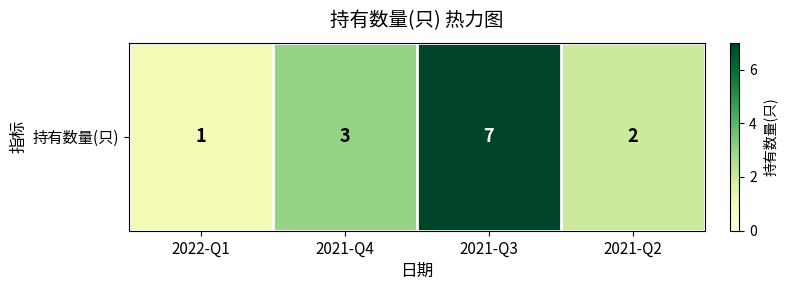

At which category does the chart reach its peak across all series?

2021-Q3